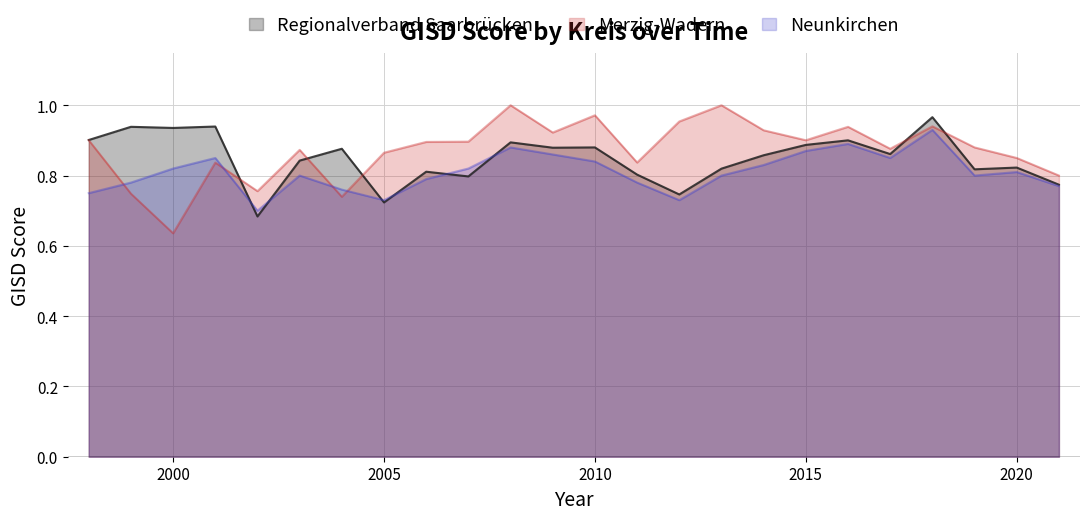

Count the Regionalverband Saarbrücken values in the range 0 to 1.

24